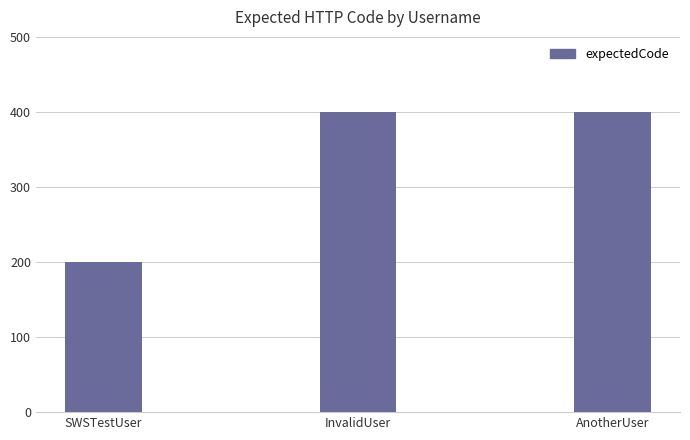

What value does the data have at SWSTestUser?

200